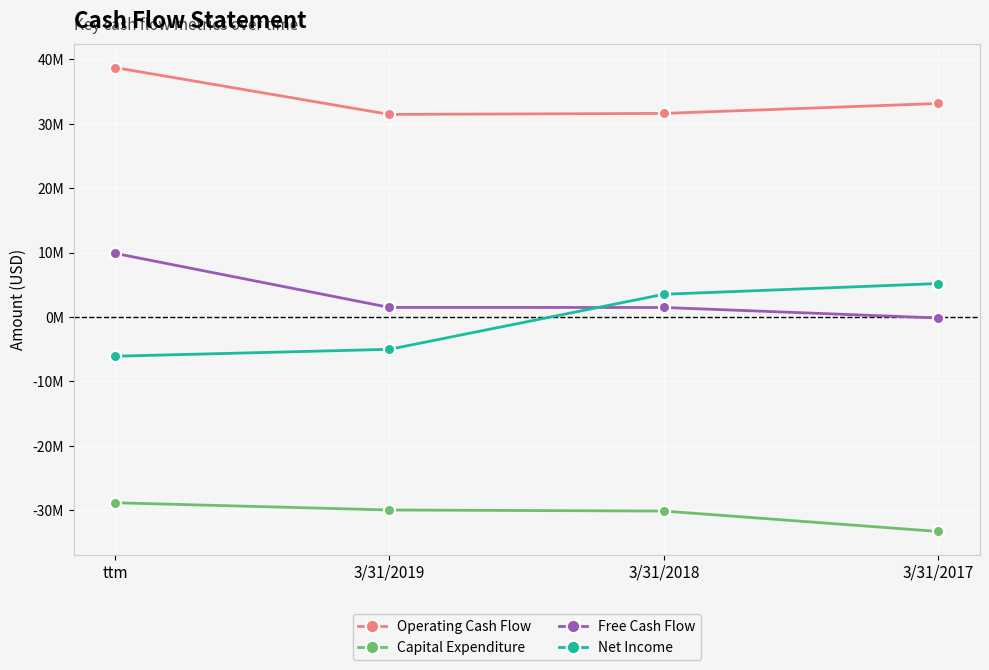

What position from the right is 3/31/2019?

3